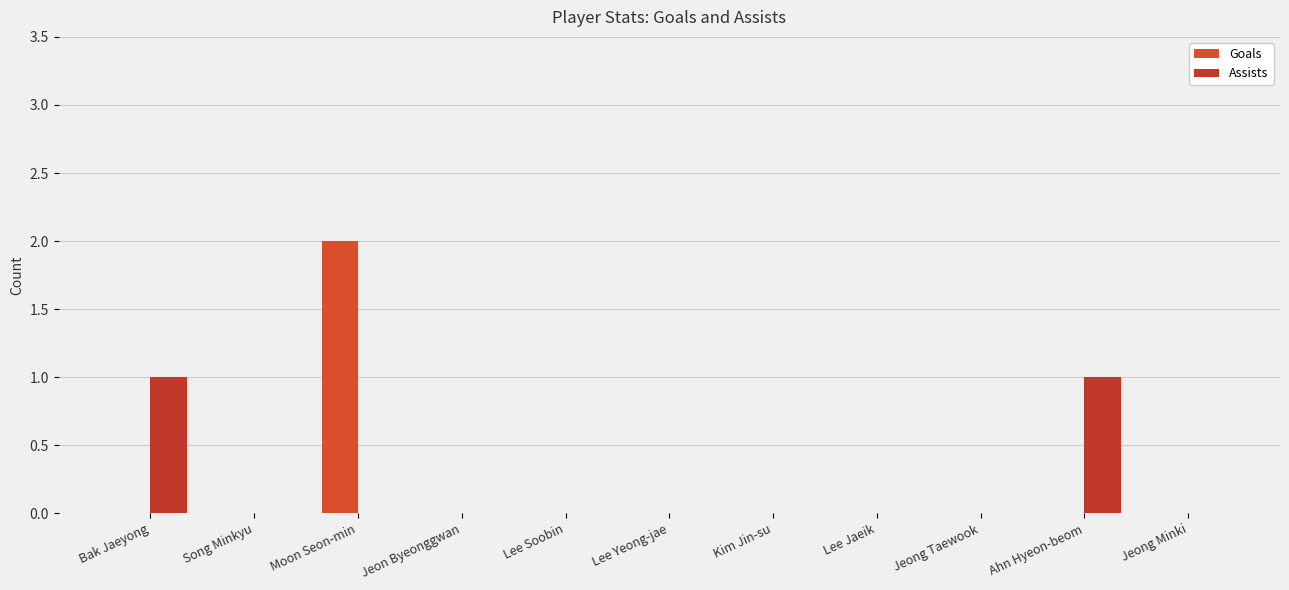

How many groups of bars are there?

11